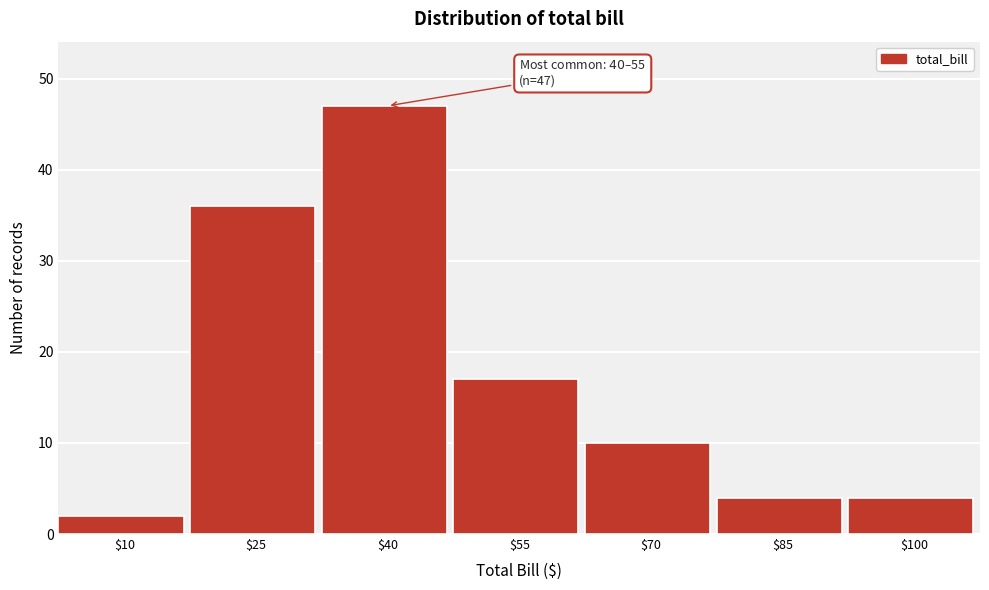

Reading left to right, extract all data points from this chart.

2	36	47	17	10	4	4